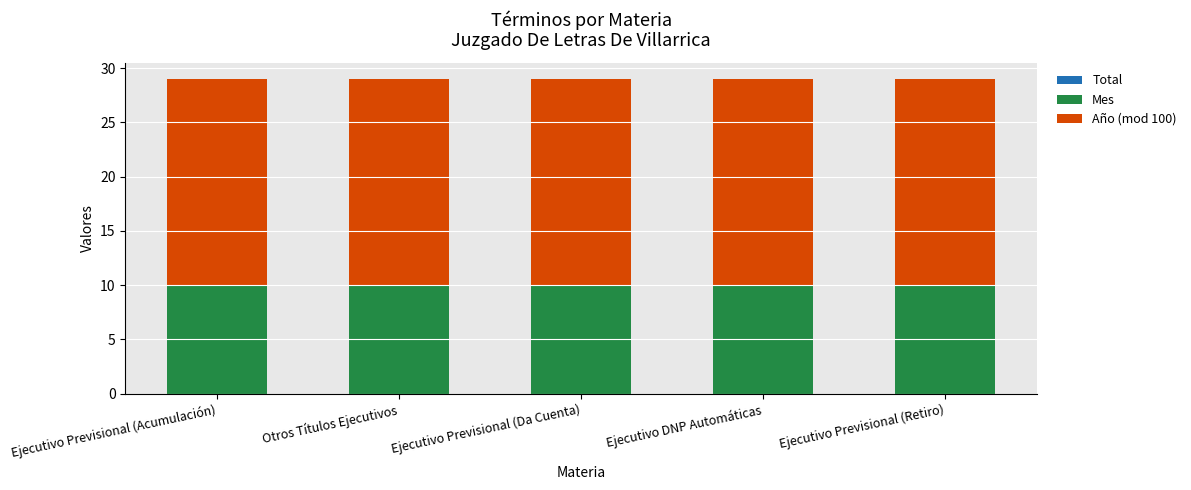

How many values in the Total series exceed 6?

2